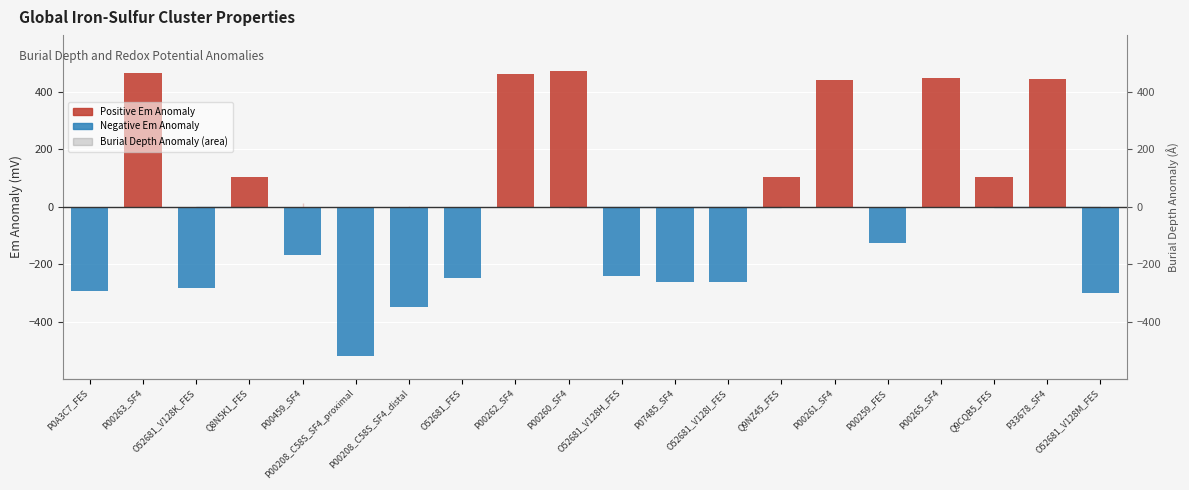

Between P00208_C58S_SF4_proximal and Q8N5K1_FES, which is larger?

Q8N5K1_FES